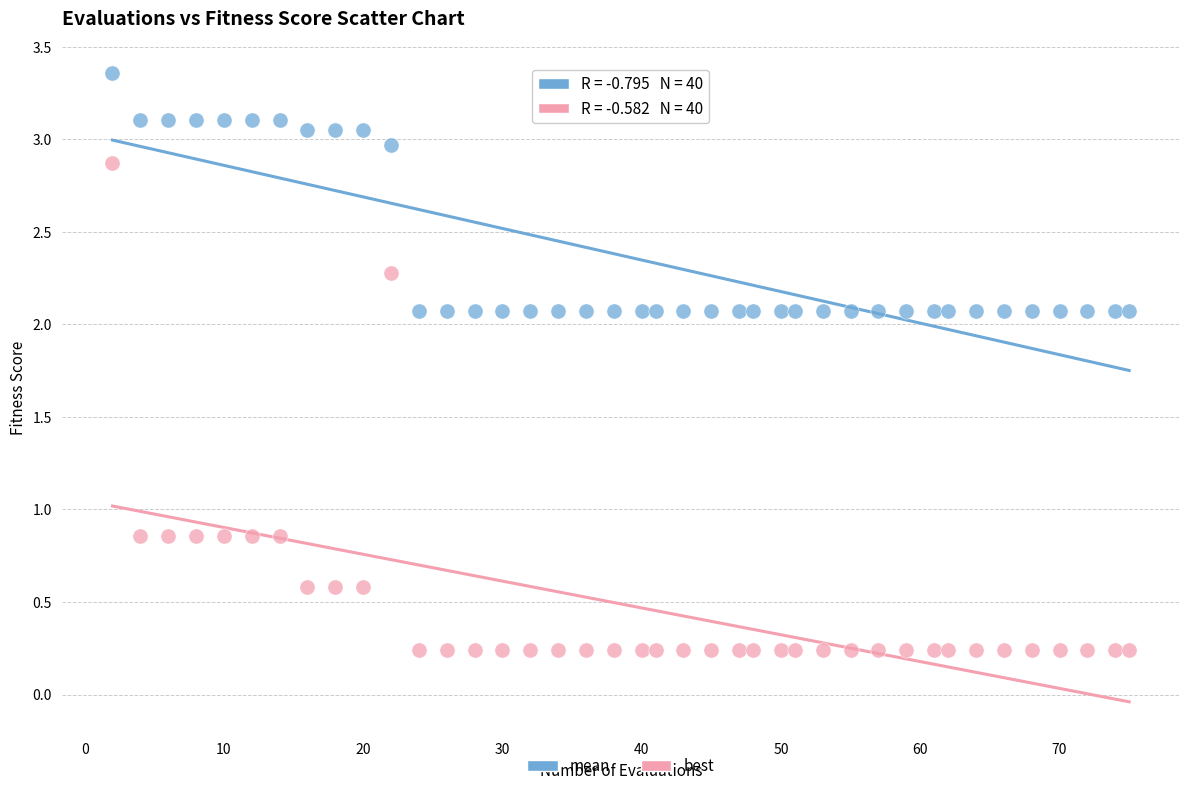

Across all data points, what is the range of X values (max minus min)?

73.0